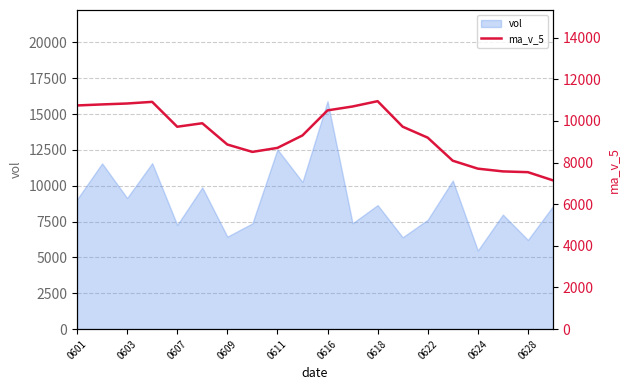

At which label does vol reach its minimum?

0624